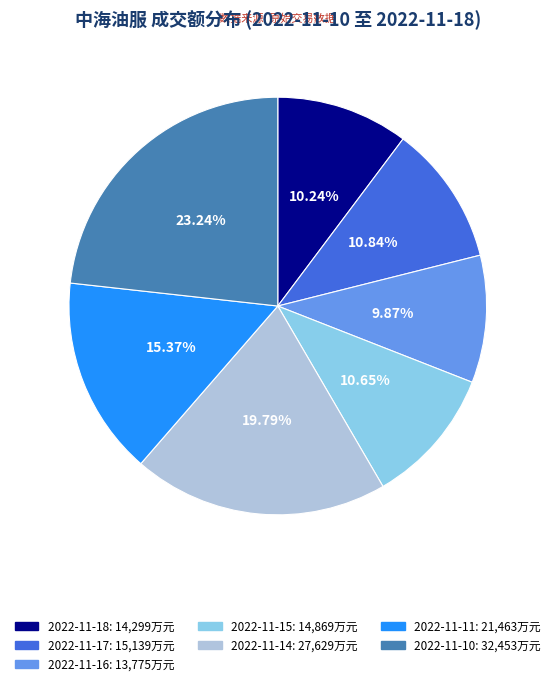

What is the largest slice in the pie chart?

2022-11-10